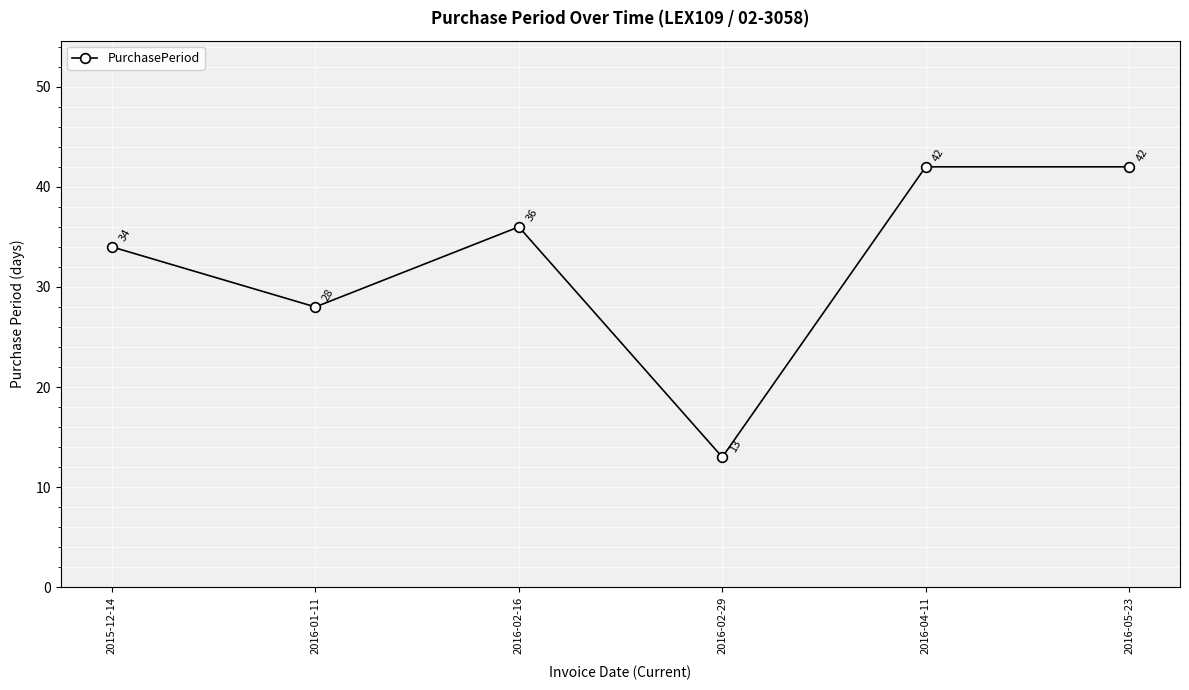

Is it true that the value at 2016-02-29 is 4?

False